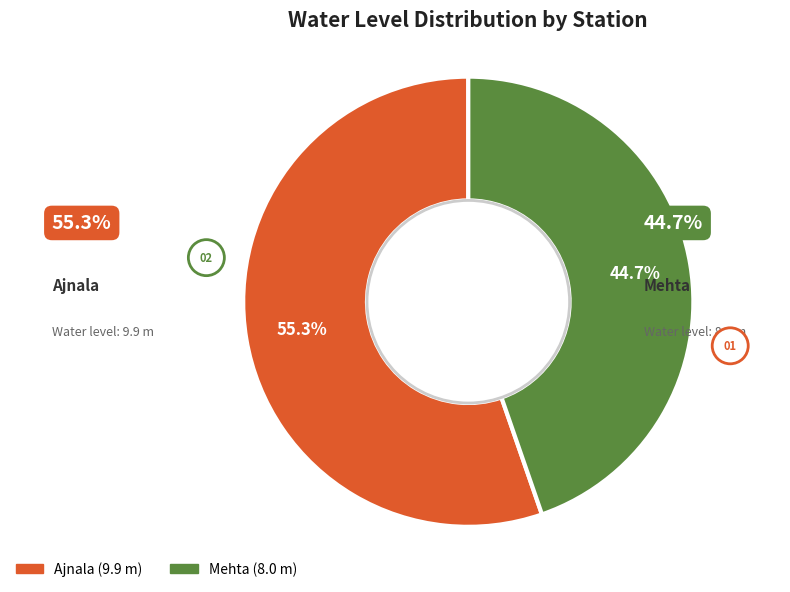

To the nearest percent, what is the average slice percentage?

50%